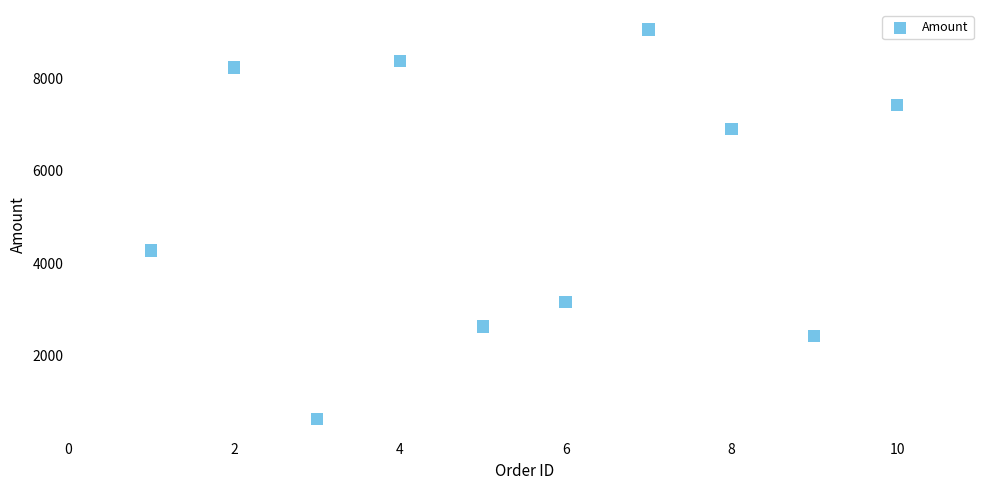

What is the range of X values (max minus min)?

9